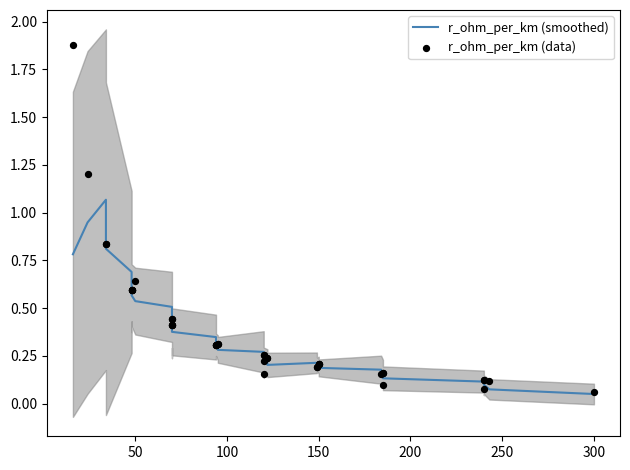

Which series reaches the minimum Y coordinate?

r_ohm_per_km (smoothed)